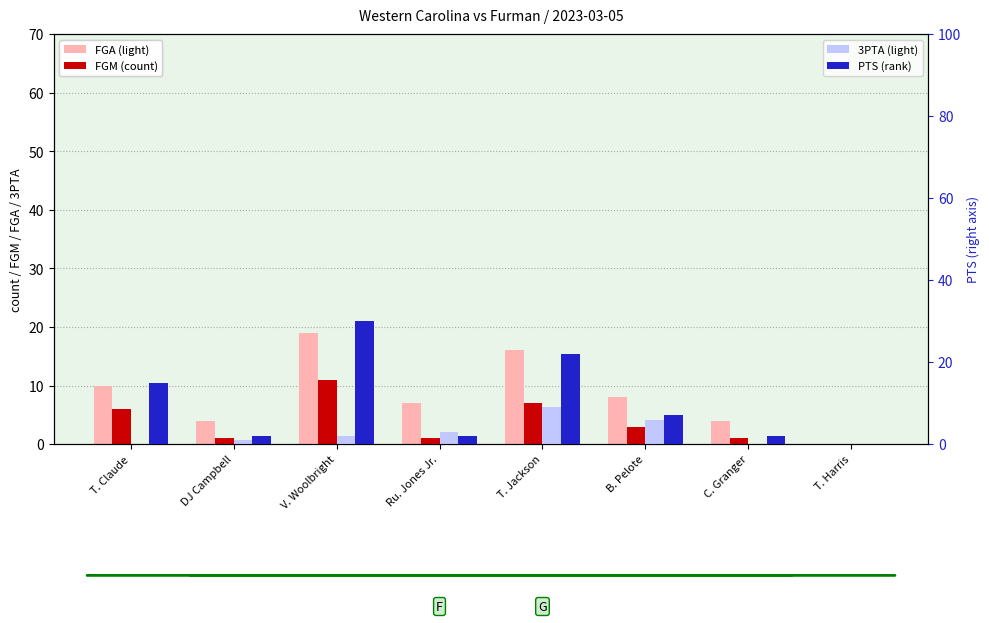

Is it true that FGA equals 16 at T. Jackson?

True